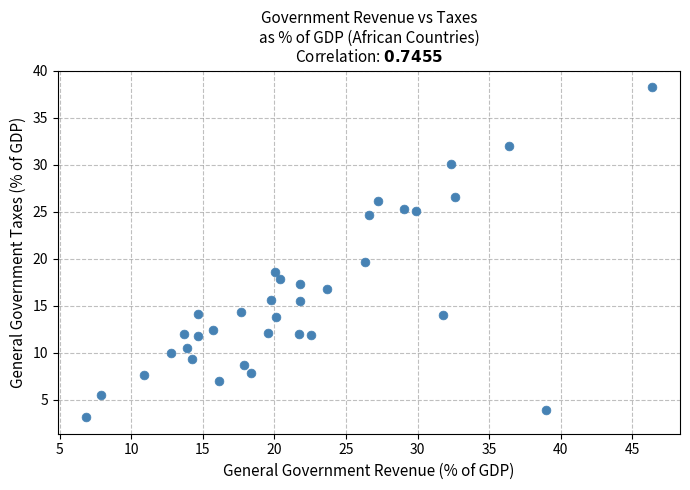

What is the range of X values (max minus min)?

39.5